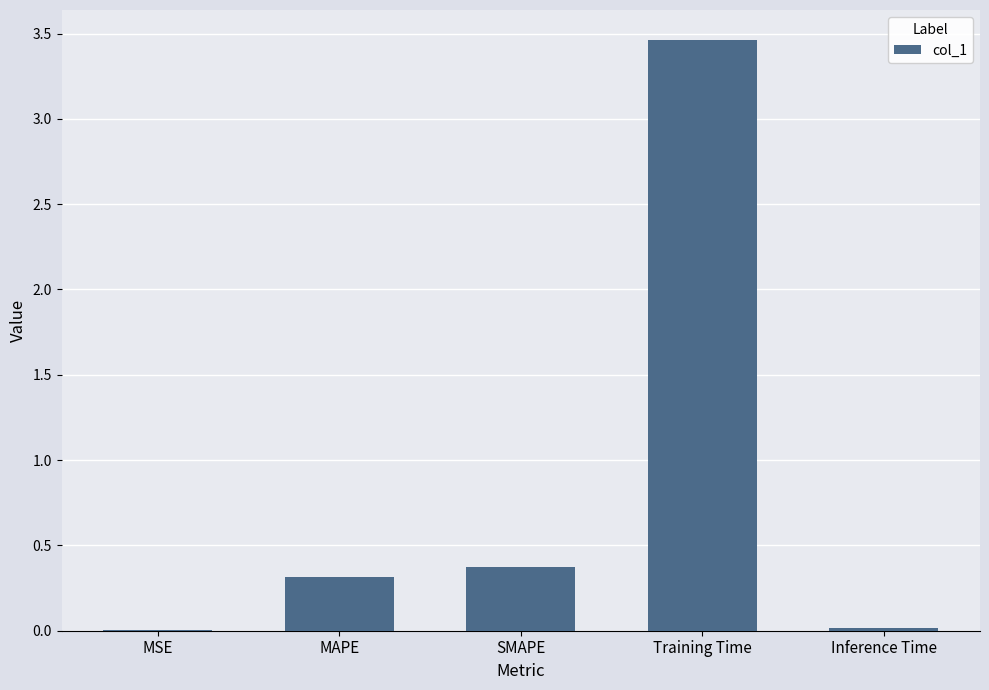

The value at MSE is 0.0. True or false?

True